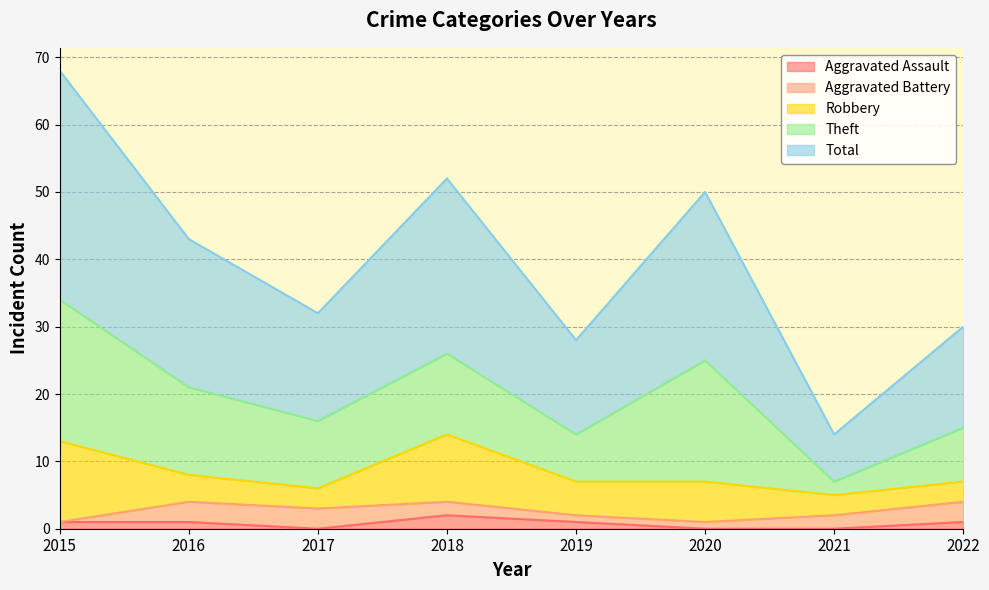

Between which two adjacent categories do Robbery and Theft first intersect?

2020 and 2021